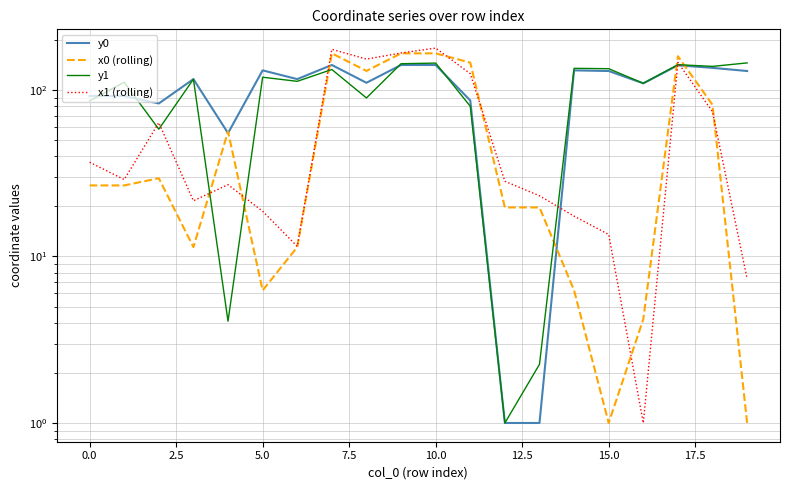

What is the total value across all series at 15?

278.4